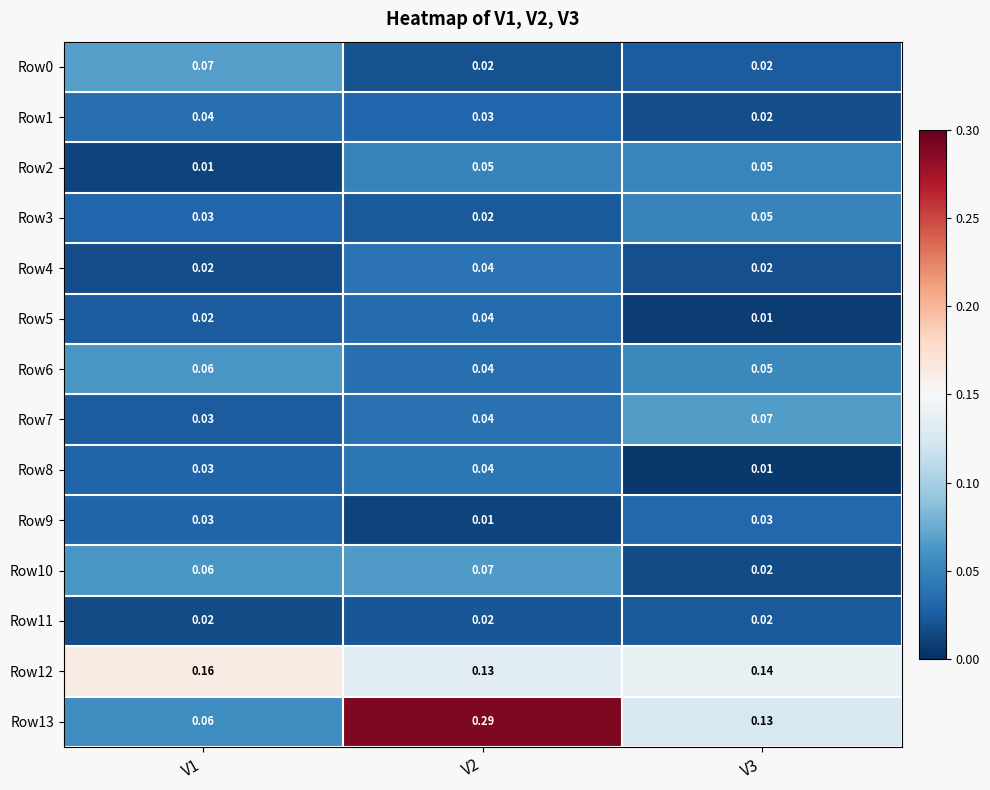

Is the value of Row1 at V1 greater than the value of Row2 at V2?

No